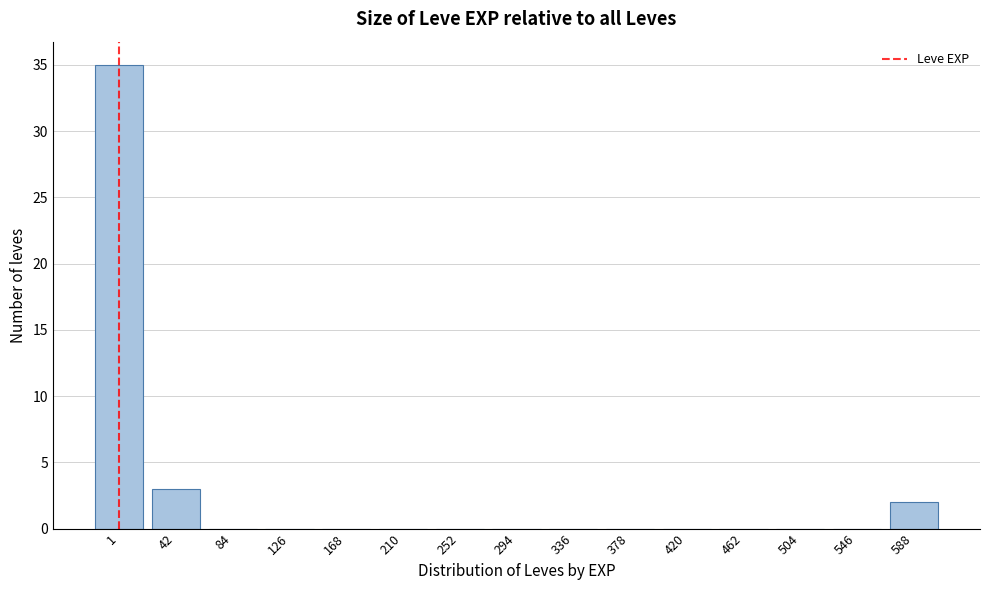

Reading left to right, extract all data points from this chart.

1=35	42=3	84=0	126=0	168=0	210=0	252=0	294=0	336=0	378=0	420=0	462=0	504=0	546=0	588=2